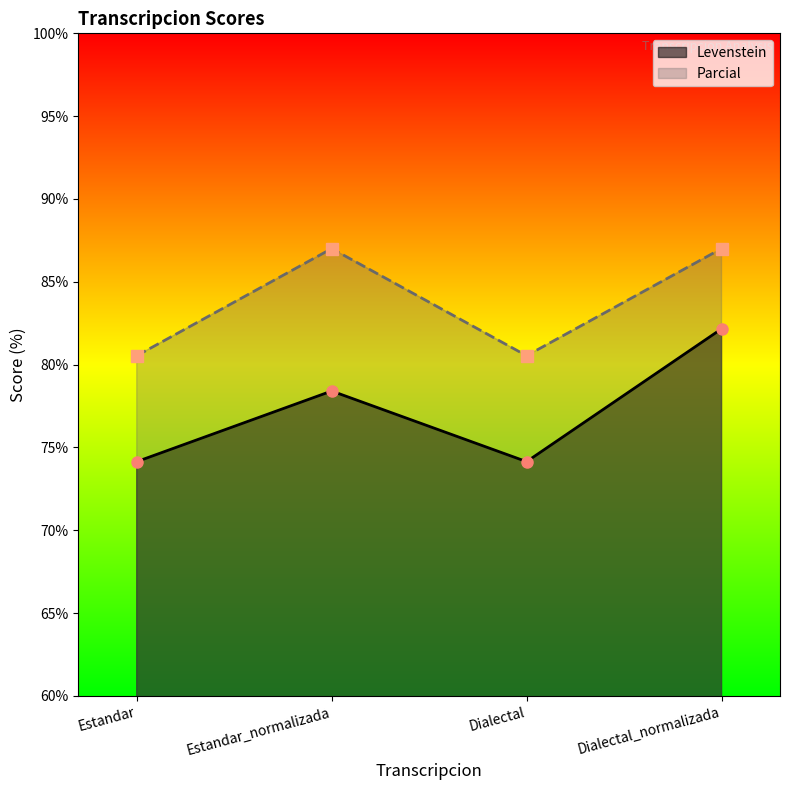

At which category is the sum across all series the highest?

Dialectal_normalizada